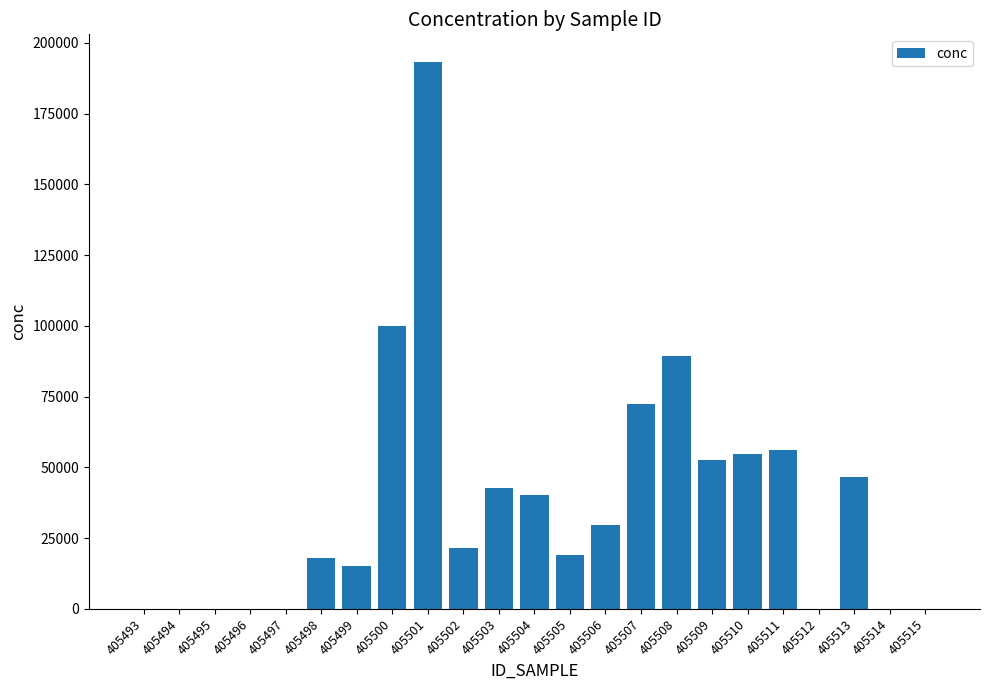

What is the sum of the values at 405503 and 405496?

42857.1